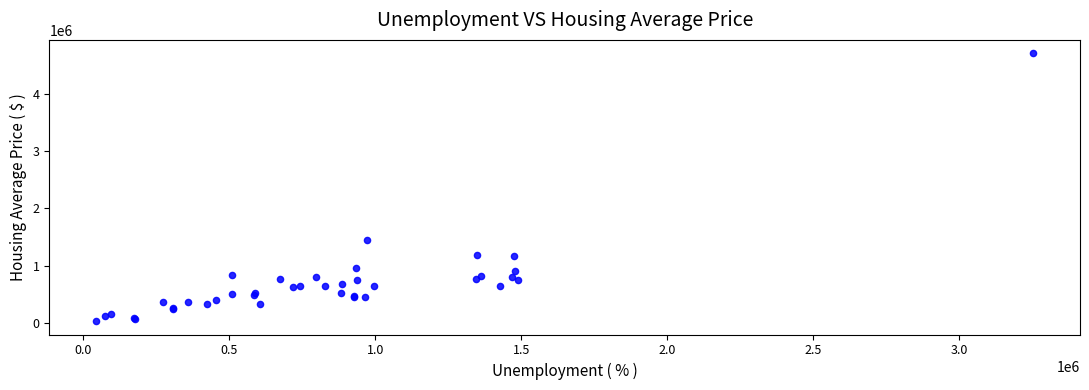

What Y value in the scatter plot is closest to 2370000?

1445000